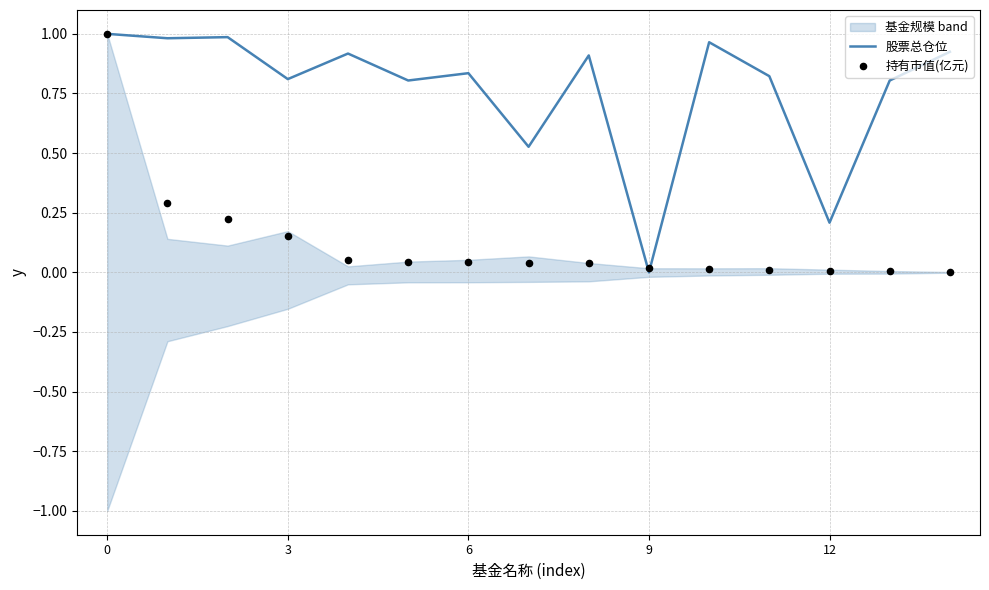

Is the value of 持有市值(亿元) at 0 greater than the value of 股票总仓位 at 12?

Yes